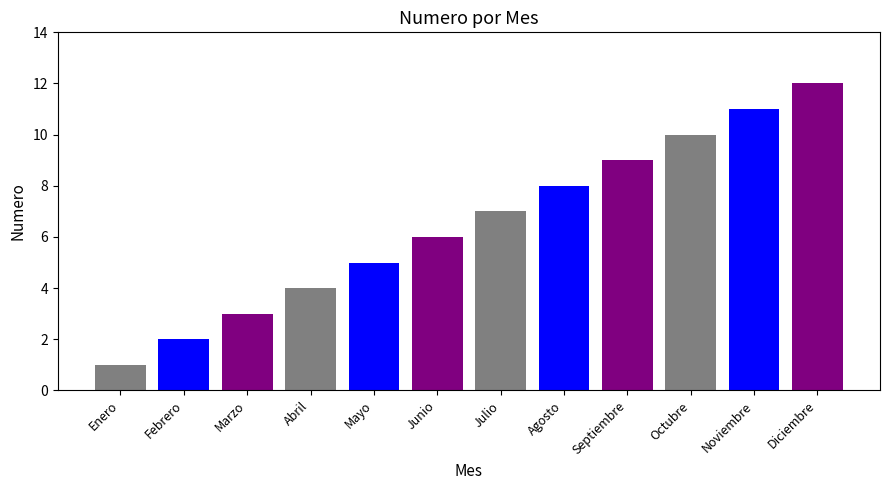

What is the maximum value shown in the chart?

12